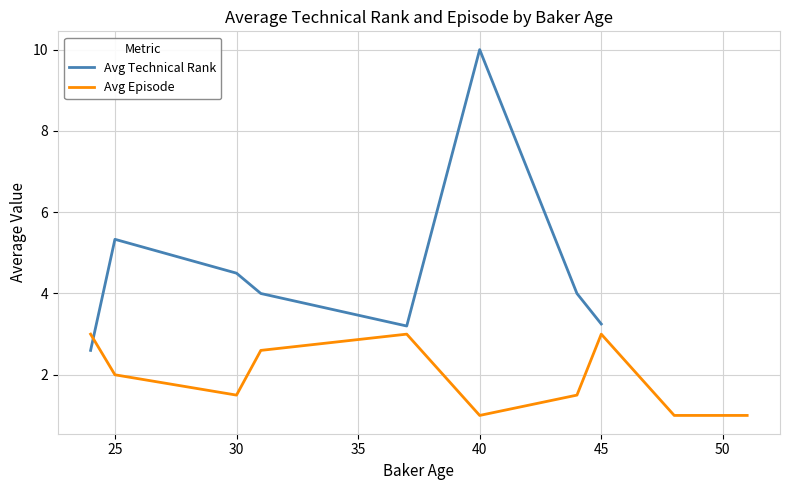

List the series in order of their peak value, highest first.

Avg Technical Rank, Avg Episode